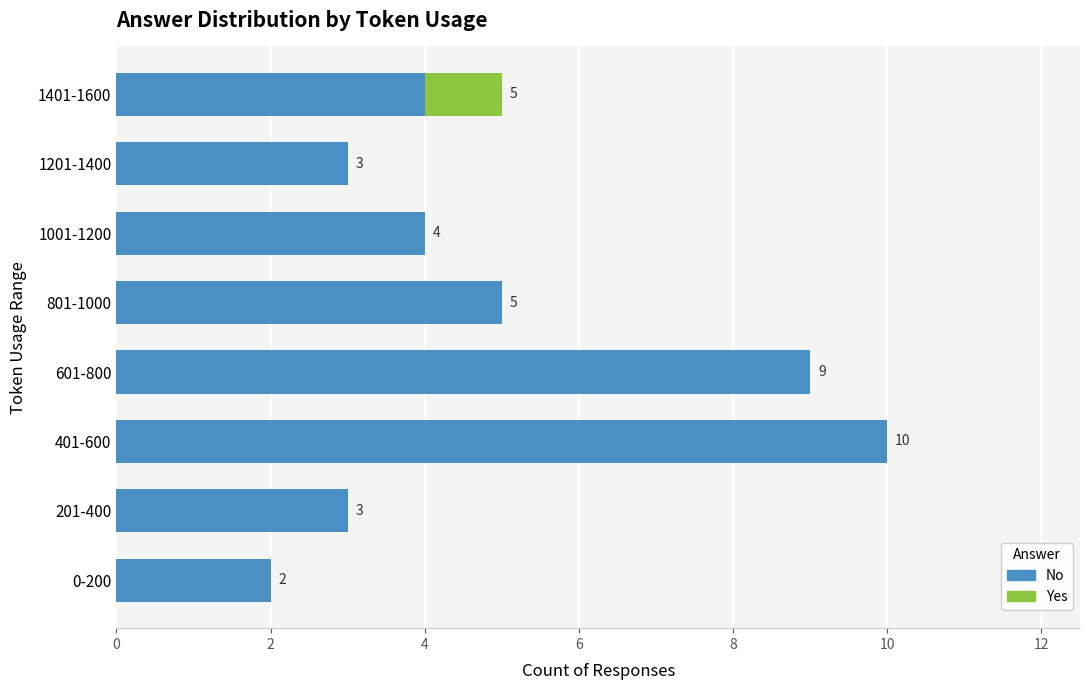

What are all the series names shown in the legend?

No, Yes